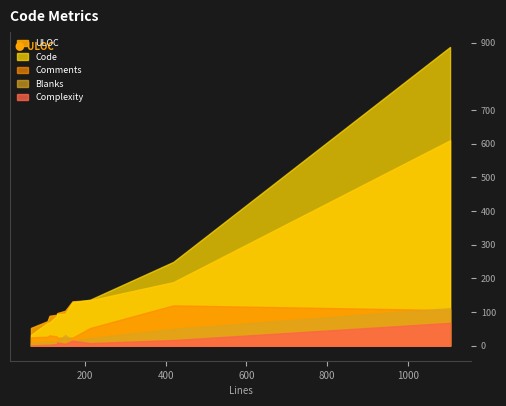

The Bytes_scaled series shows 3053 at UpdateCommentUsefulness.php. True or false?

False